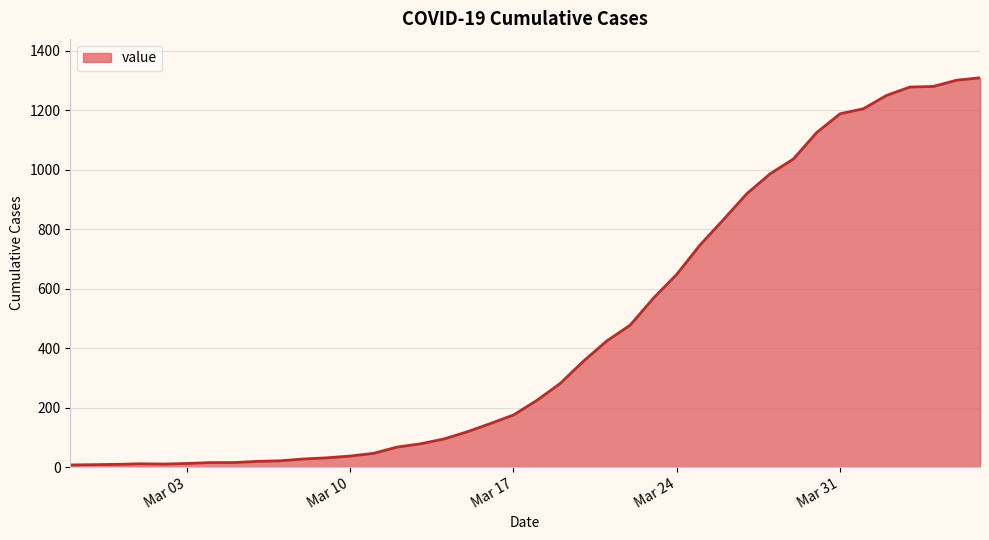

What is the greatest value displayed?

1309